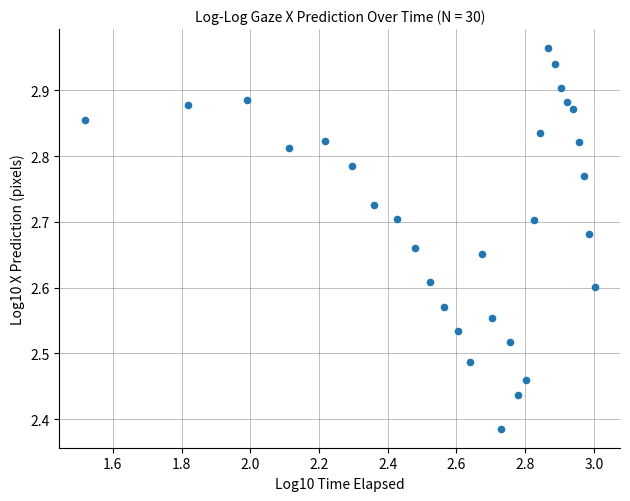

What is the range of X values (max minus min)?

1.5